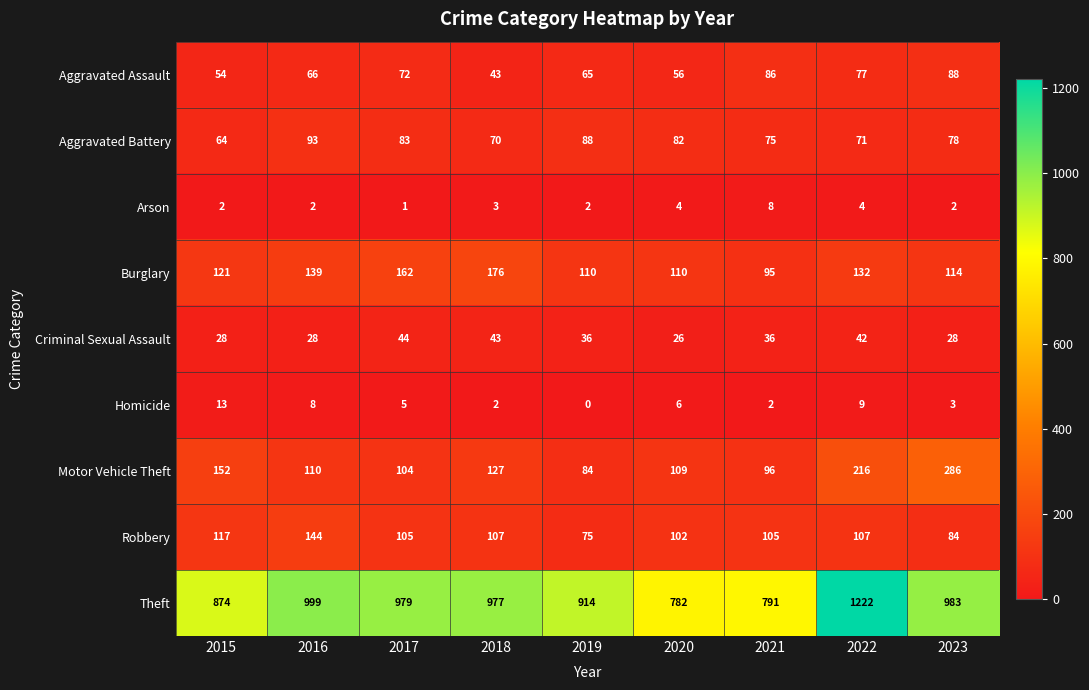

Which series has the widest spread of values?

Theft